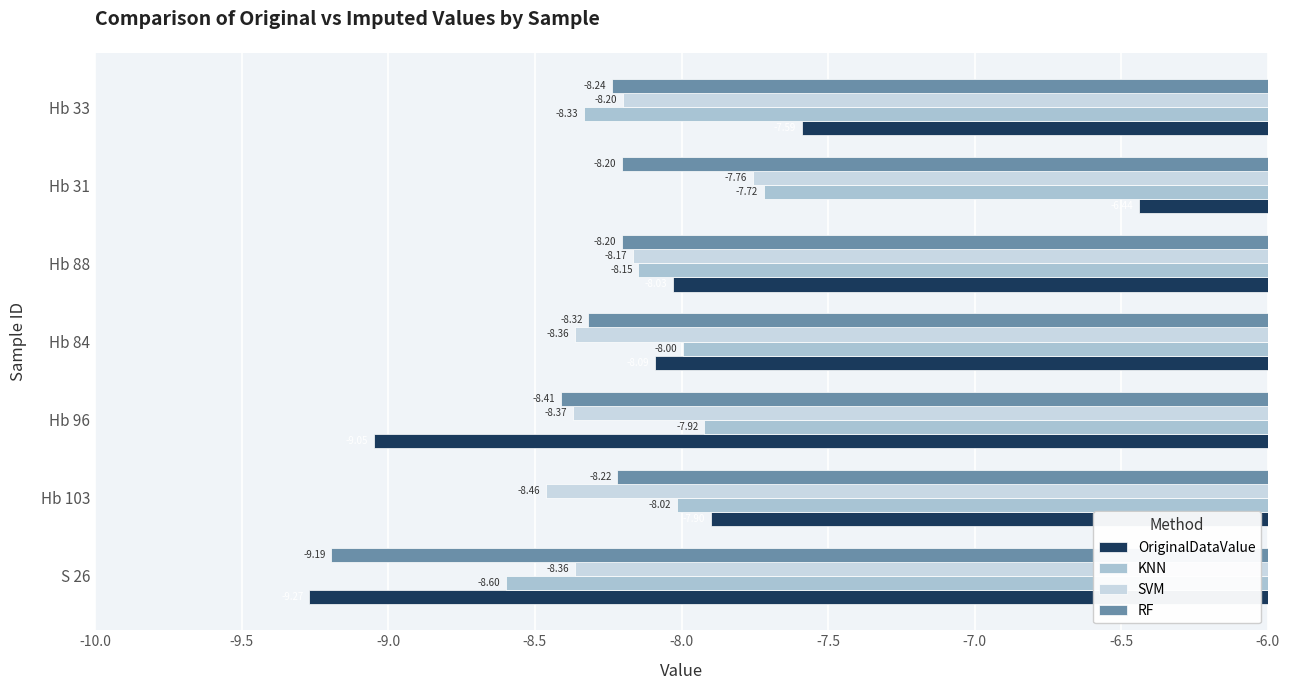

Where is KNN nearest to the value -8?

Hb 84